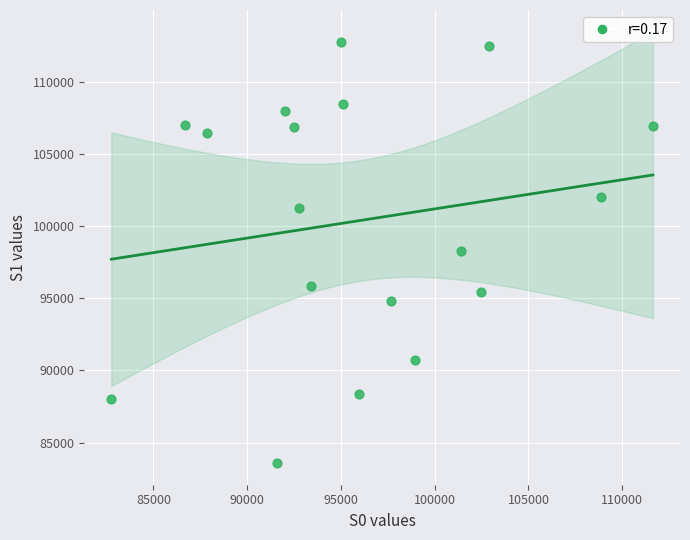

What is the range of Y values (max minus min)?

29197